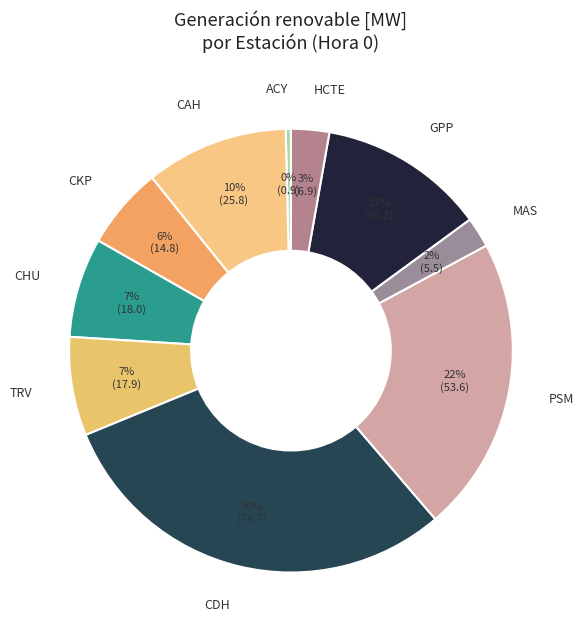

Between CDH and CAH, which is larger?

CDH